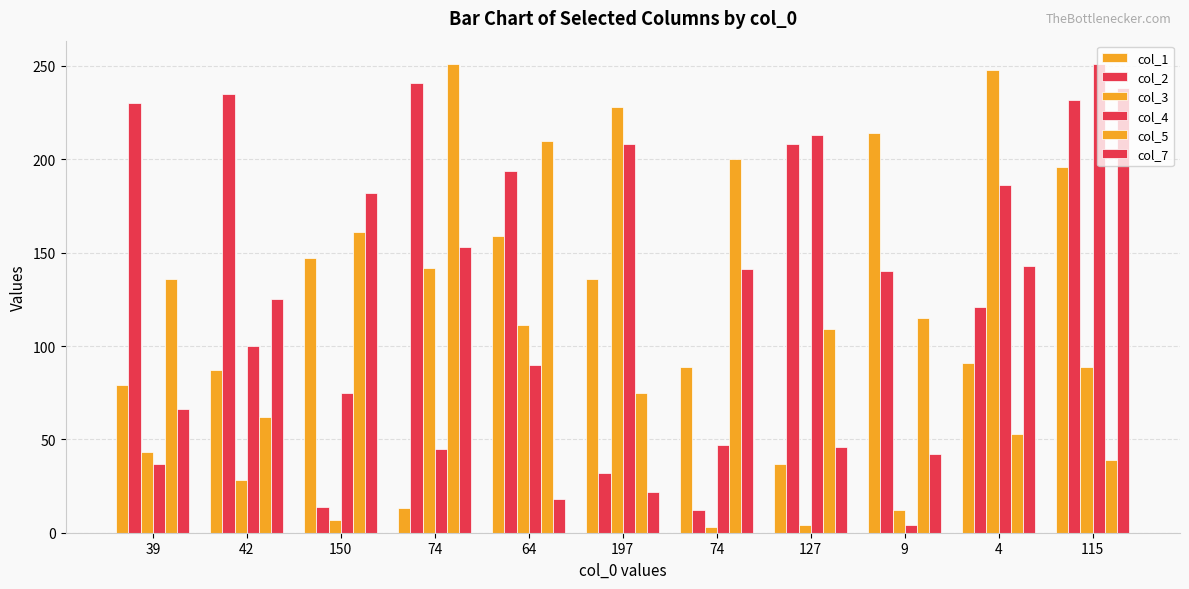

The col_1 series shows 106 at 64. True or false?

False